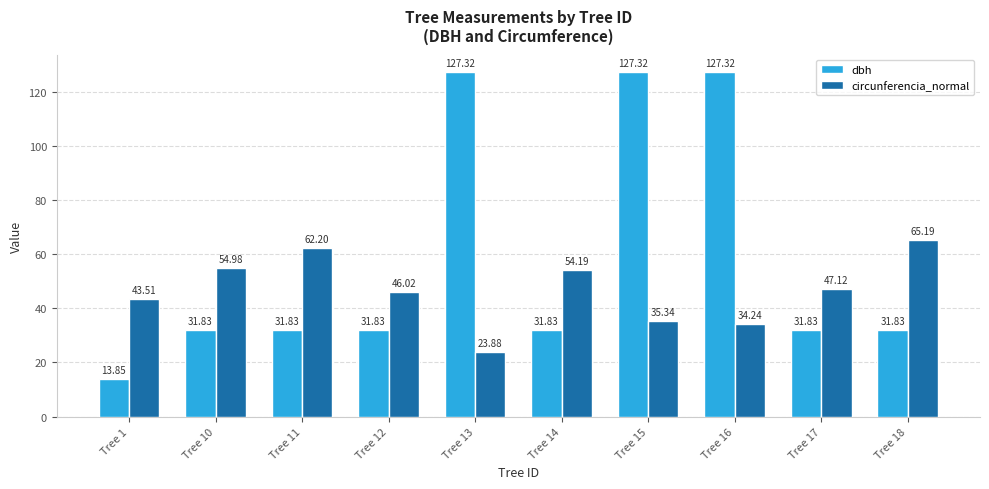

What is the total value across all series at Tree 18?

97.0